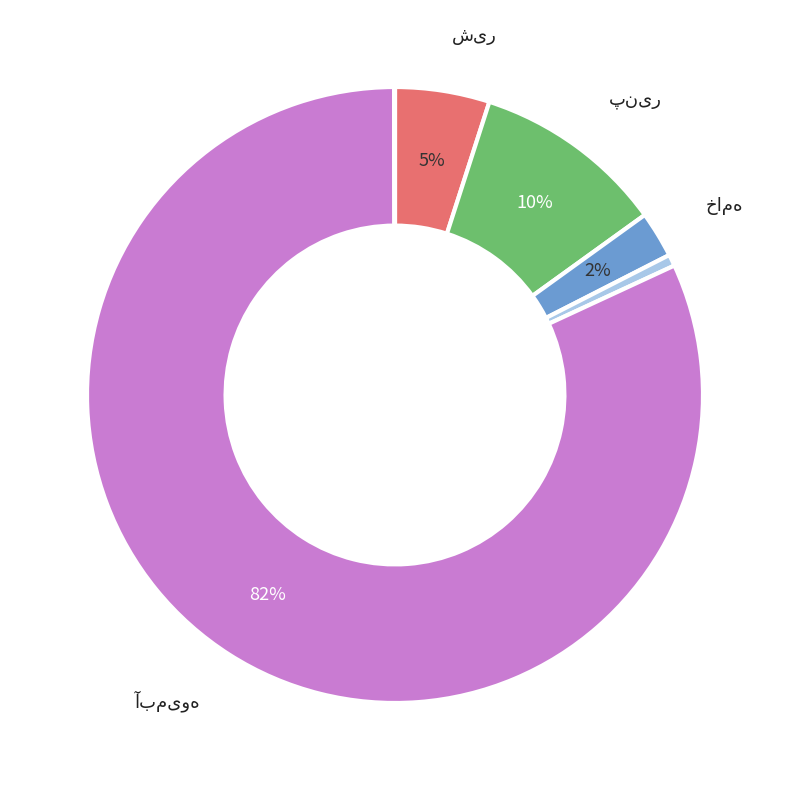

Combined, do کشک and پنیر account for over 50%?

No